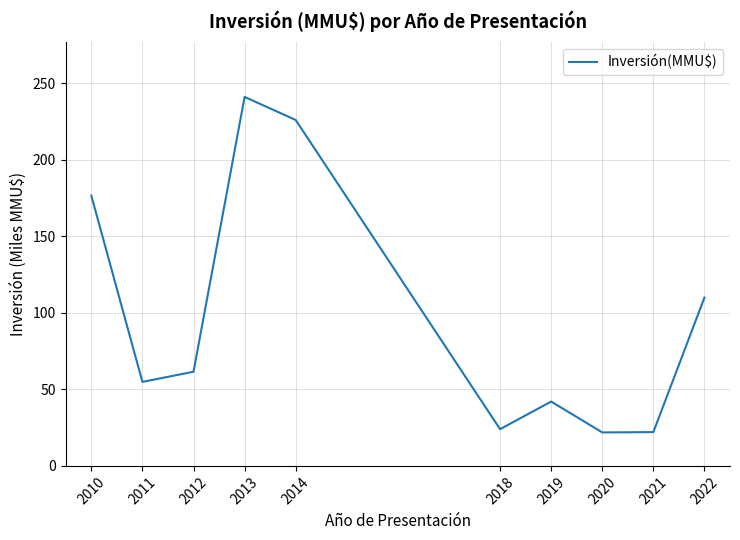

Is this an area chart (filled region under the line)?

No